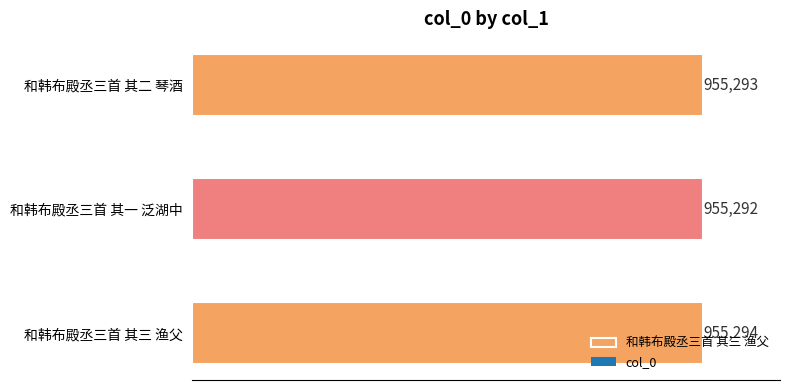

What is the approximate value at 和韩布殿丞三首 其二 琴酒?

955293